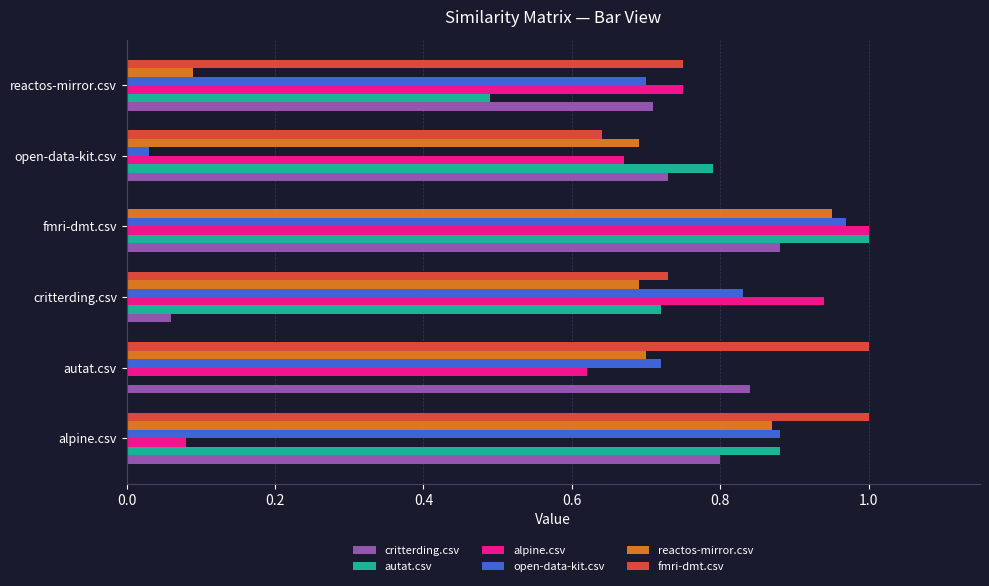

Between fmri-dmt.csv and reactos-mirror.csv, which series saw the biggest shift?

reactos-mirror.csv